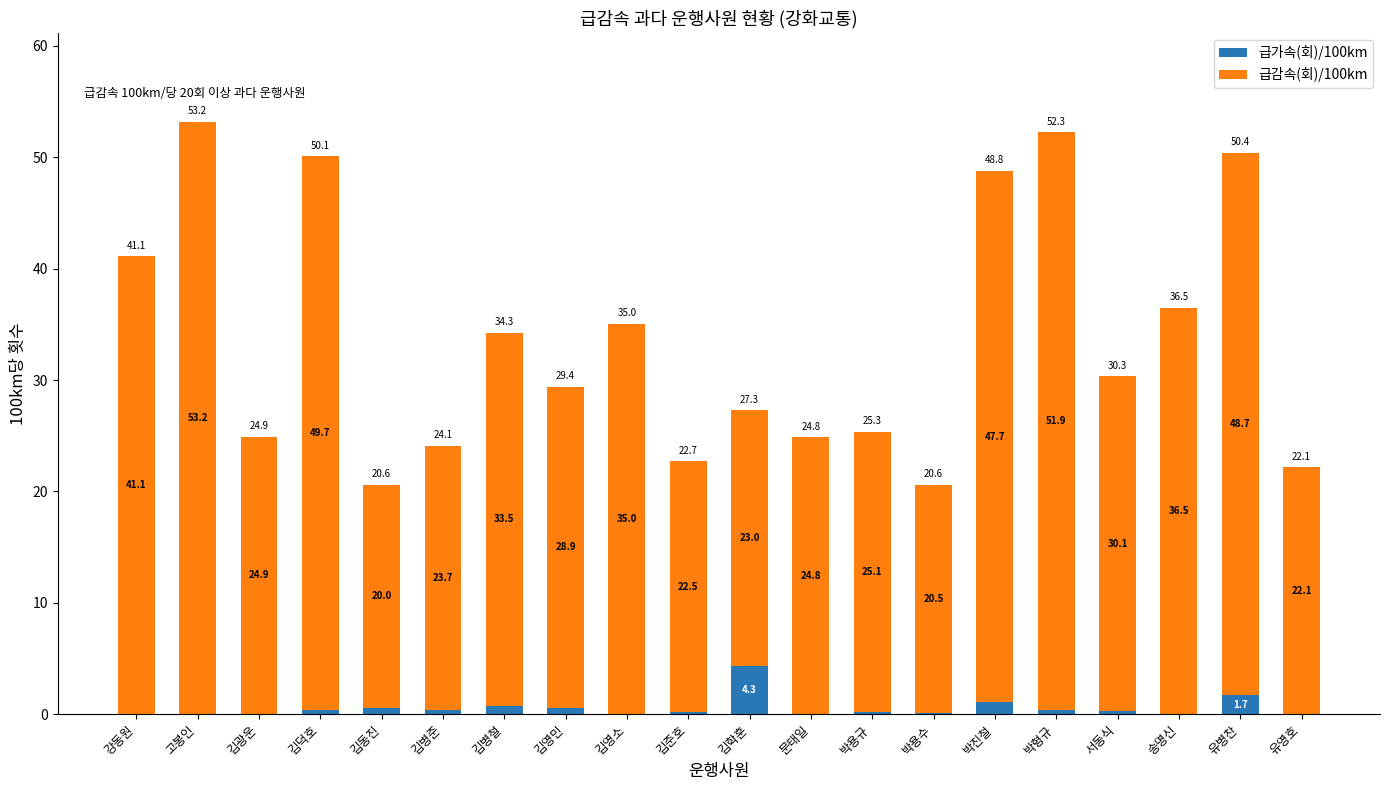

What is the sum of the 급가속(회)/100km values at 박용수 and 박형규?

0.5